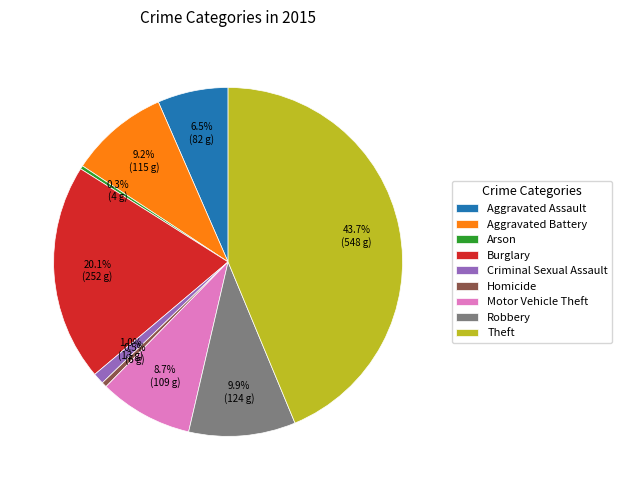

Approximately how many times larger is the value at Robbery compared to Arson?

31.0